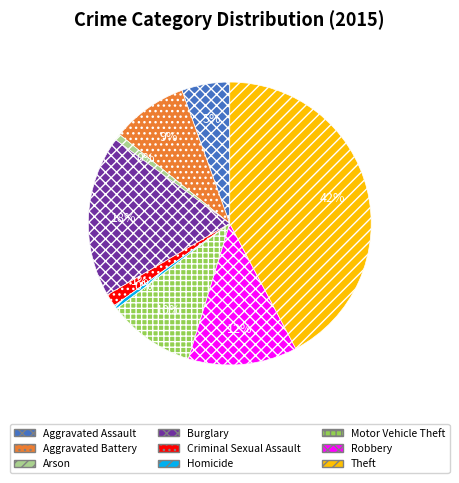

Does any single category account for the majority?

No